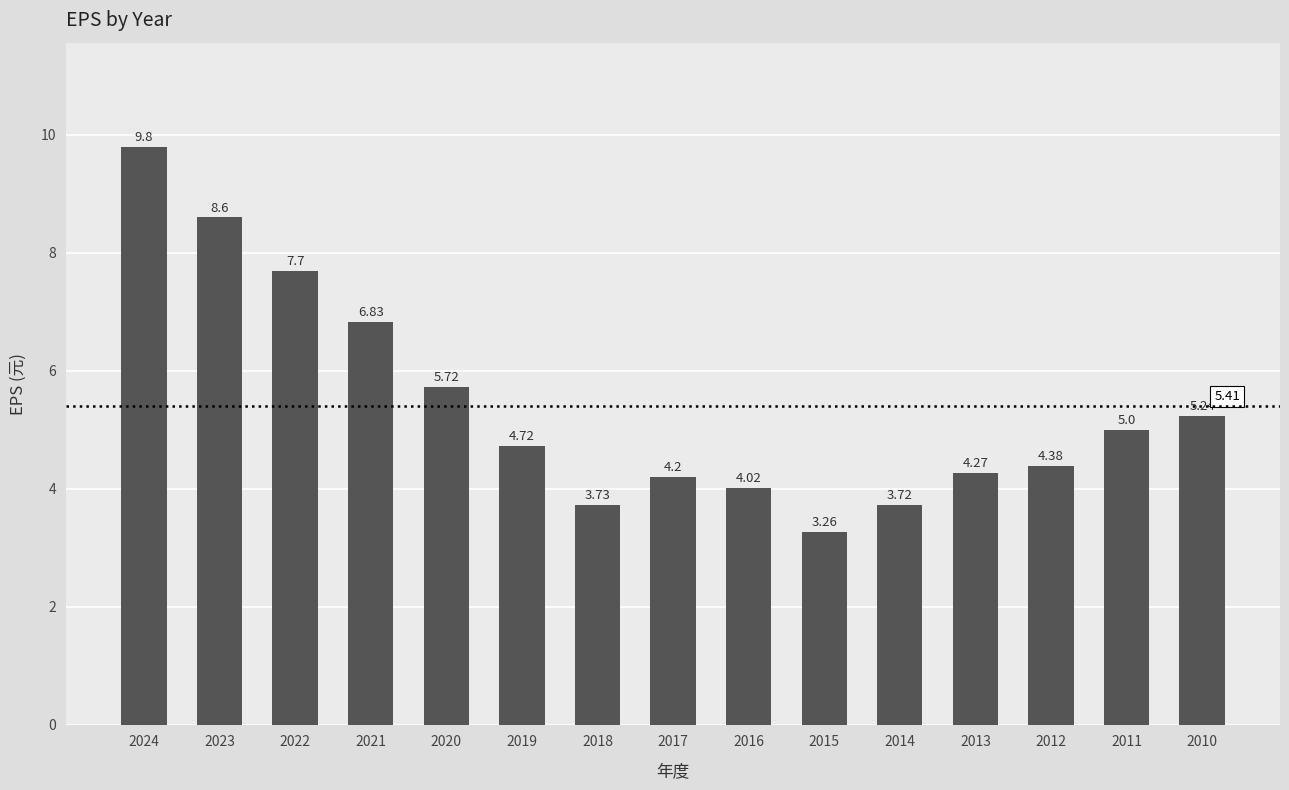

Rank the categories by value from highest to lowest.

2024, 2023, 2022, 2021, 2020, 2010, 2011, 2019, 2012, 2013, 2017, 2016, 2018, 2014, 2015